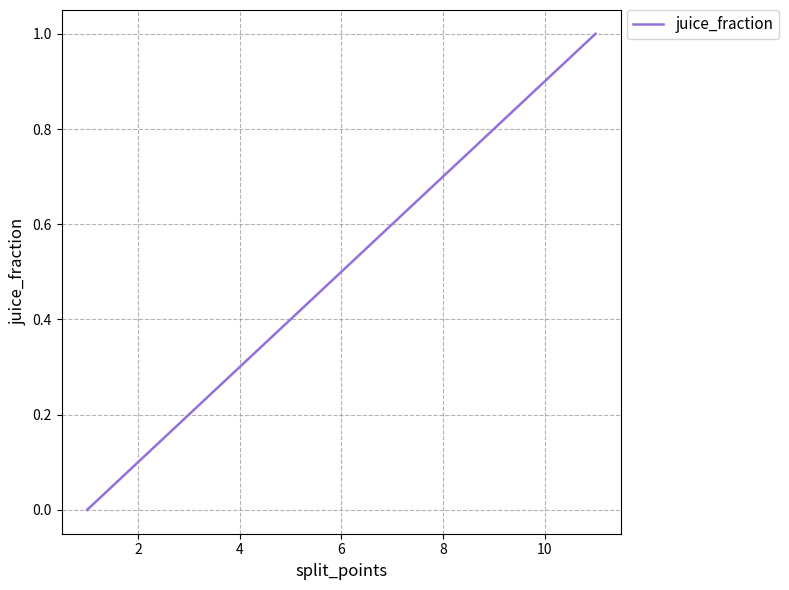

How many values are above zero?

10